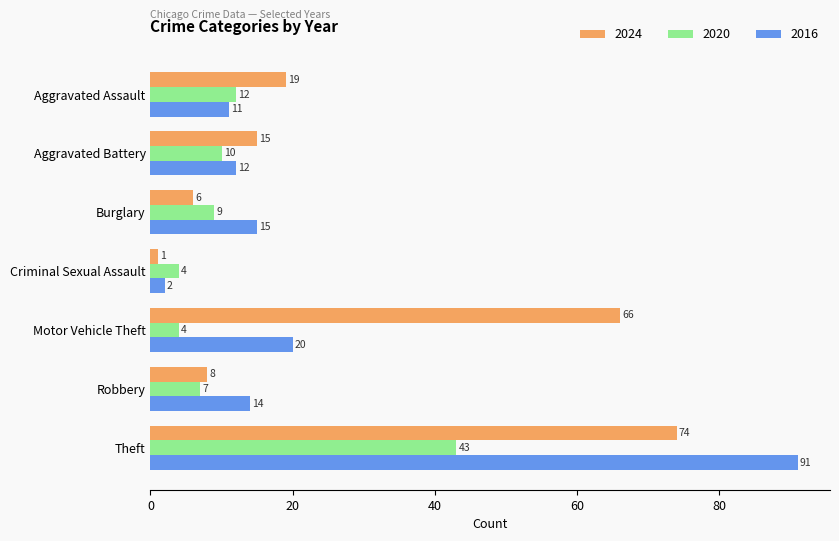

Between Motor Vehicle Theft and Robbery, which series saw the biggest shift?

2024